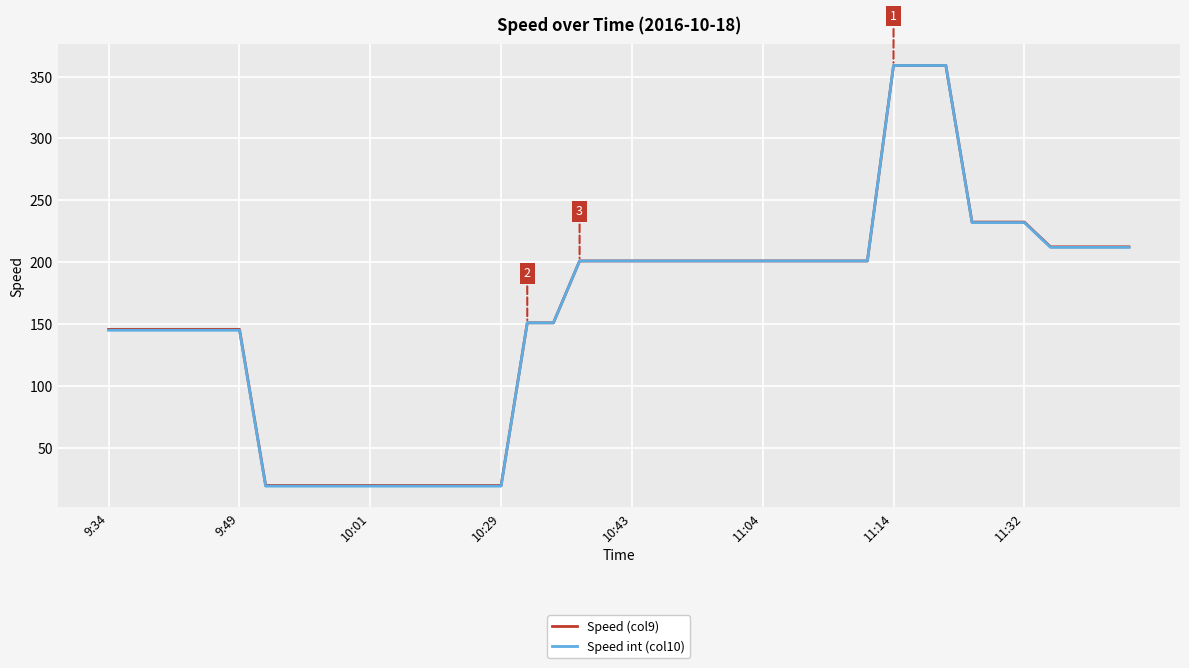

What is the smallest value displayed?

19.0